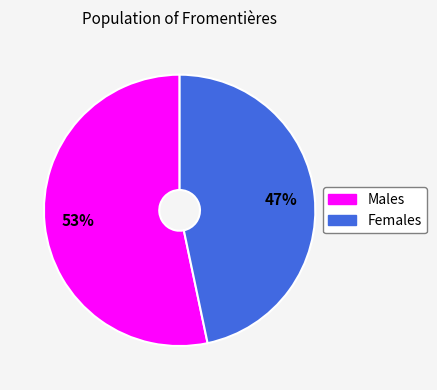

To the nearest percent, what is the average slice percentage?

50%